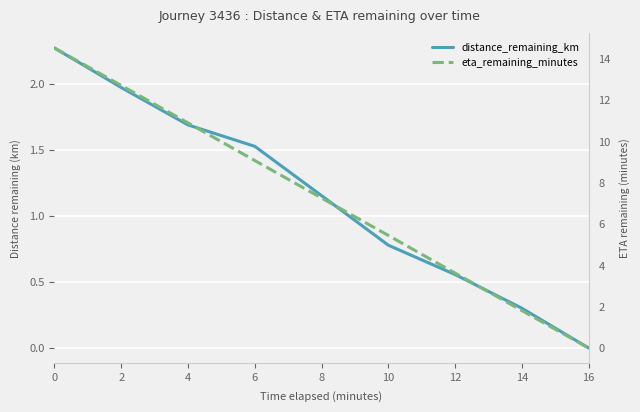

What are all the series names shown in the legend?

distance_remaining_km, eta_remaining_minutes